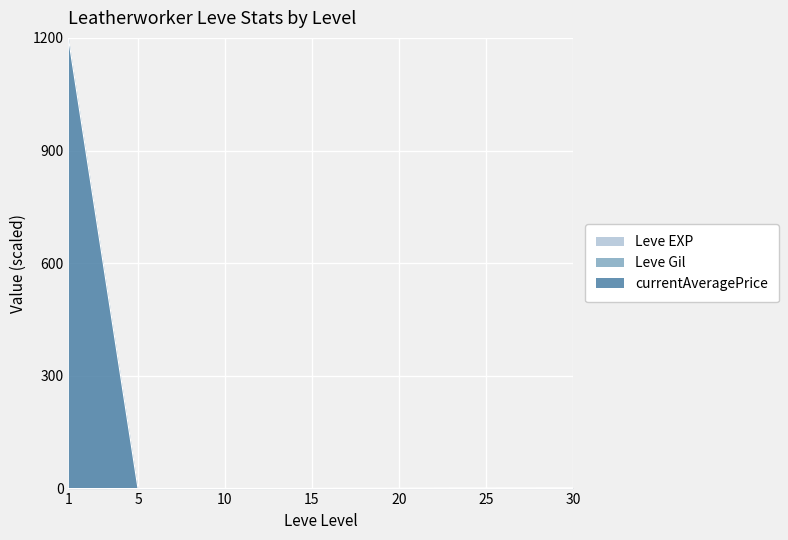

What is the difference between the highest and lowest values at 10?

0.1